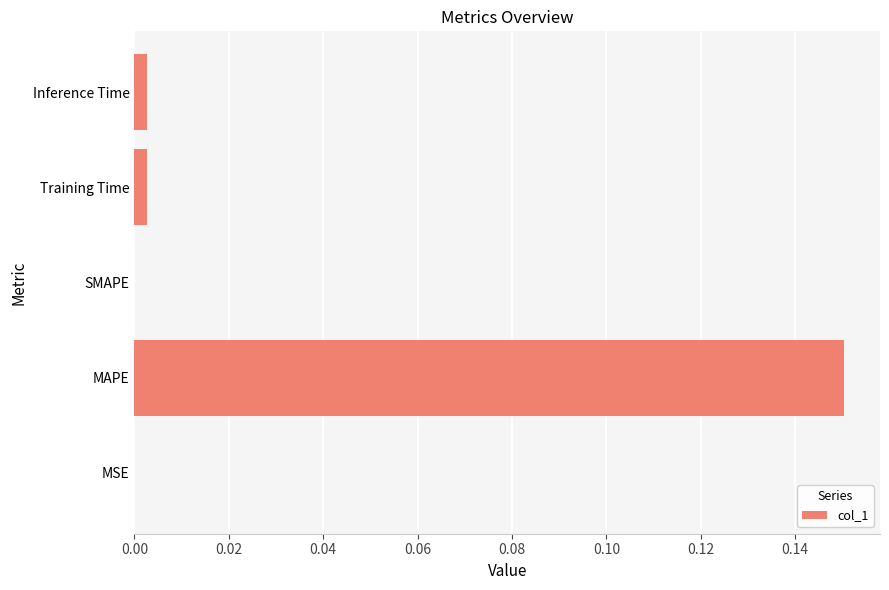

Is it true that the value at Inference Time is 0.0?

True